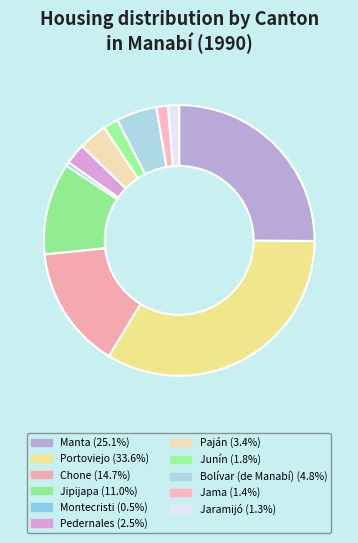

Which slice is the largest?

Portoviejo